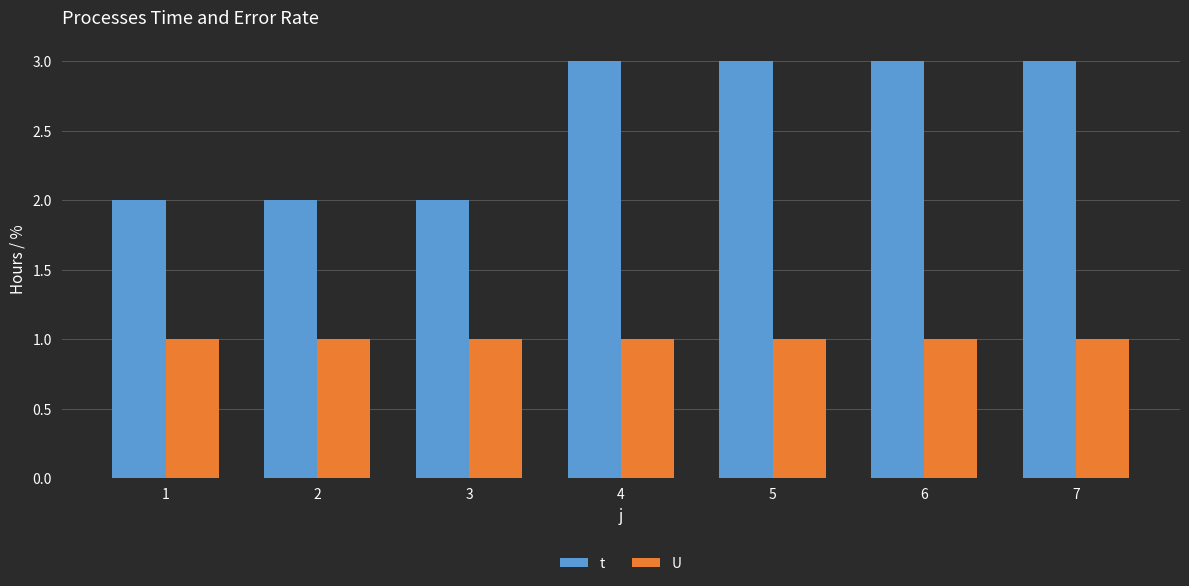

What is the sum of all t values?

18